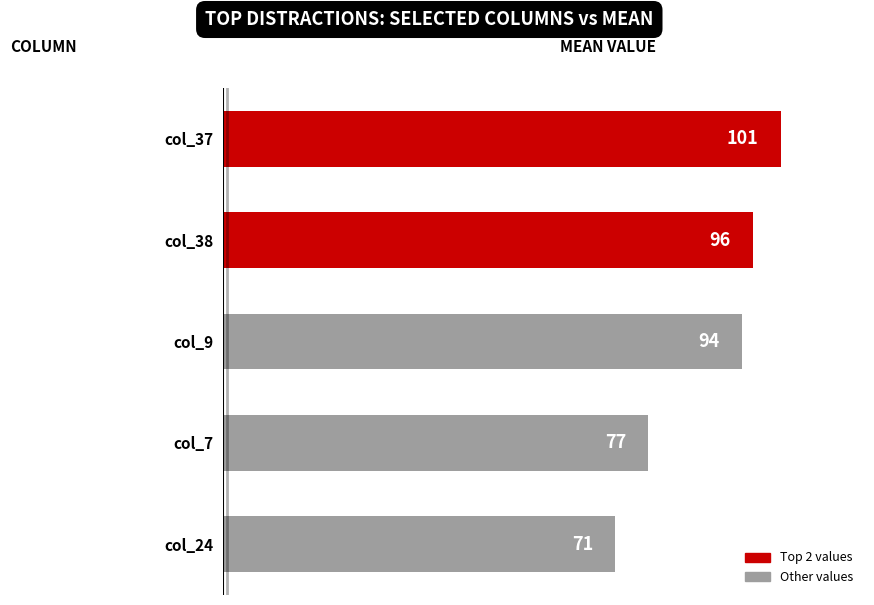

Read the value at col_9, to the nearest 10.

90